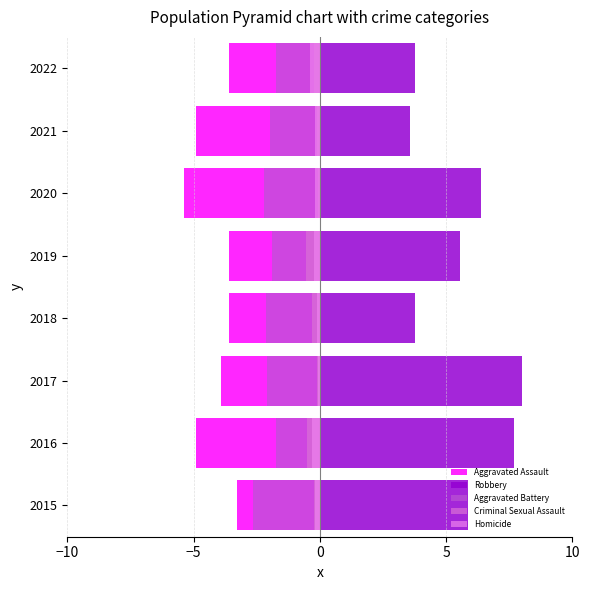

What are all the series names shown in the legend?

Aggravated Assault, Robbery, Aggravated Battery, Criminal Sexual Assault, Homicide